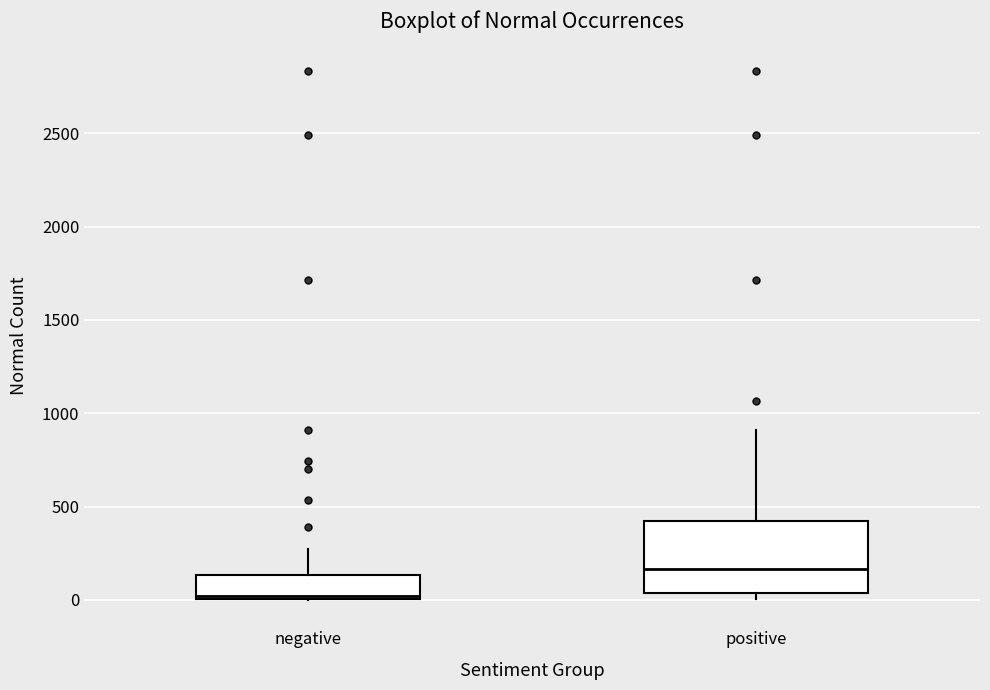

Which box's median line is the highest?

positive